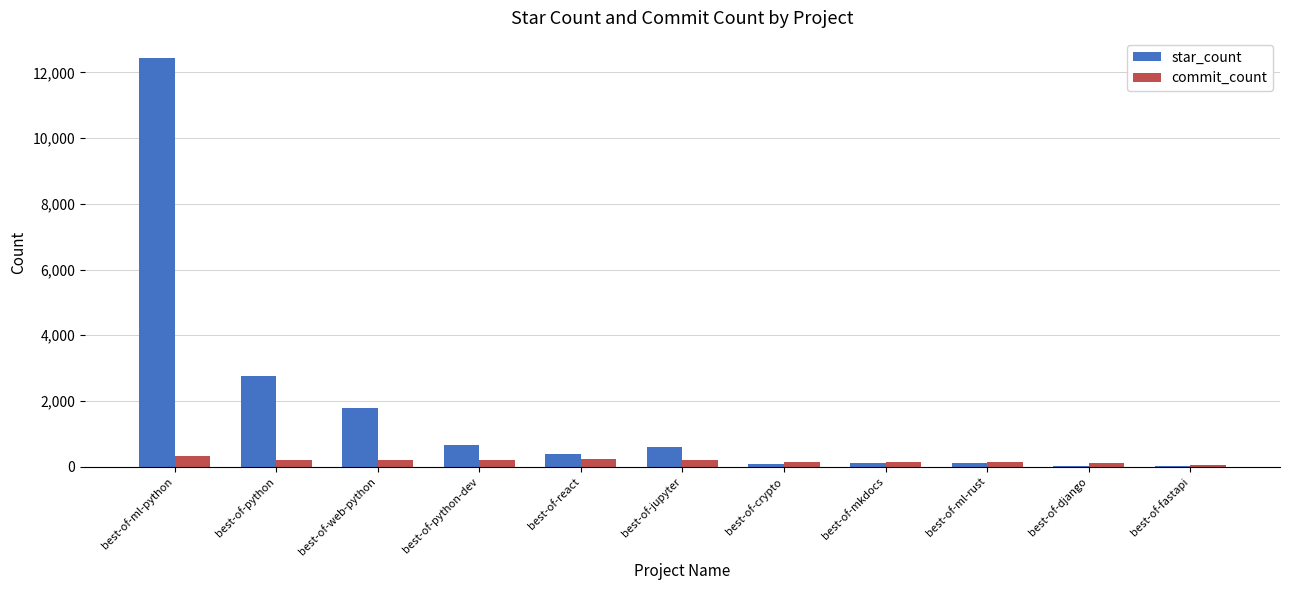

At which category is the sum across all series the highest?

best-of-ml-python